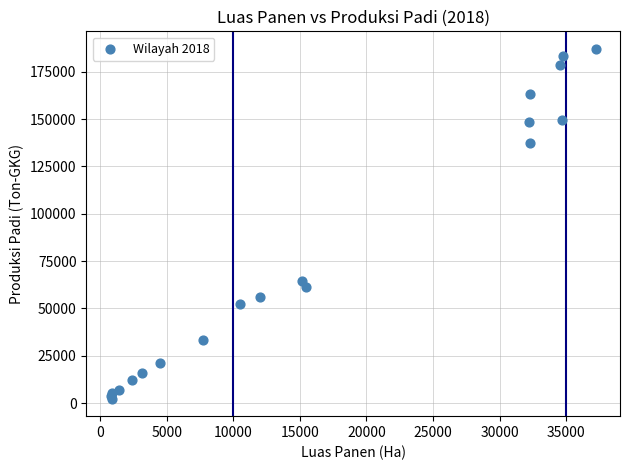

What Y value in the scatter plot is closest to 94745?

64491.0